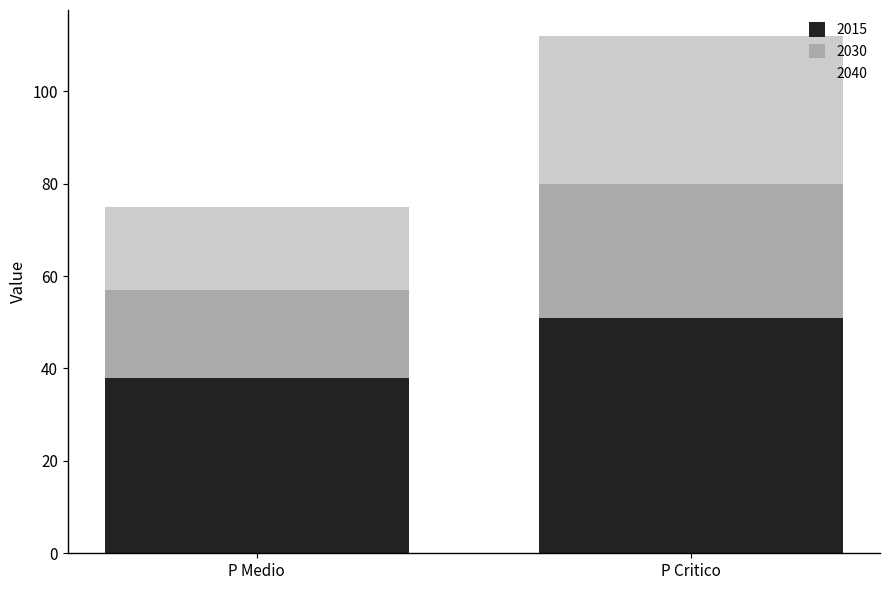

What is the sum of the 2015 values at P Critico and P Medio?

89